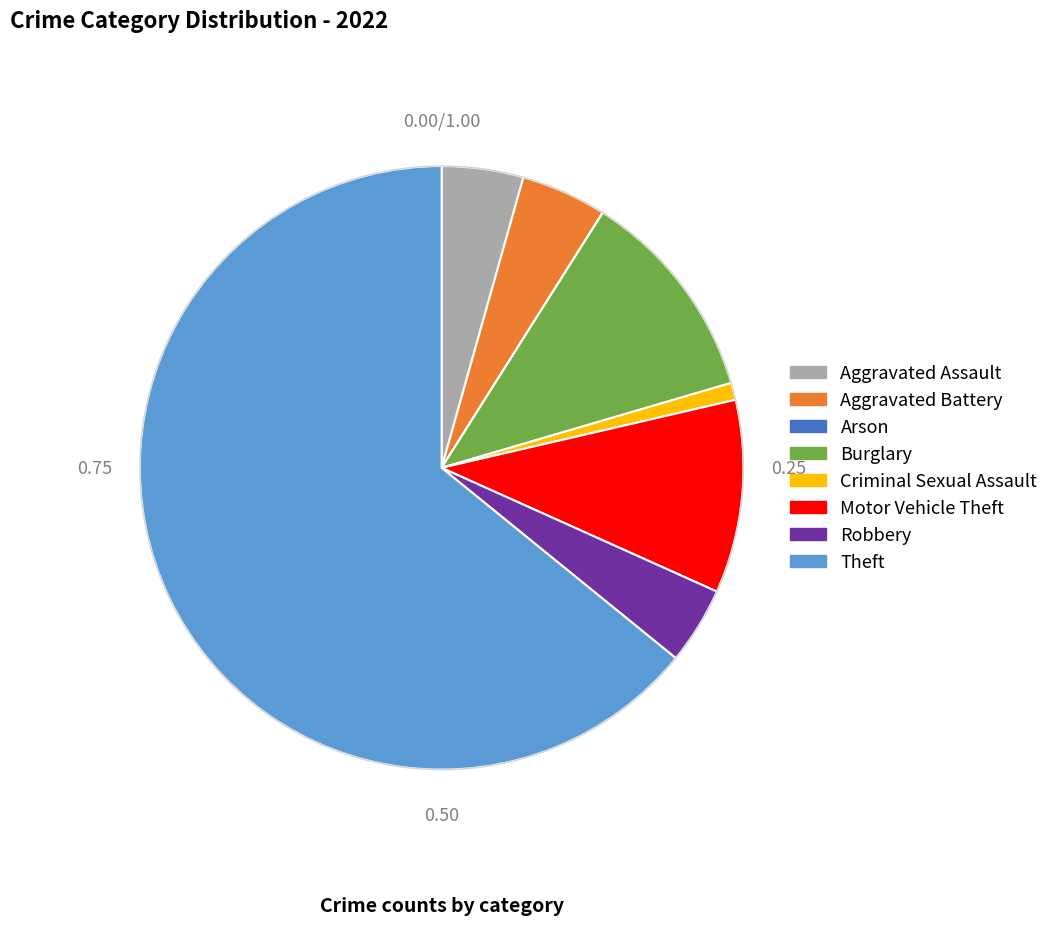

What is the ratio of the value at Burglary to the value at Criminal Sexual Assault?

12.5